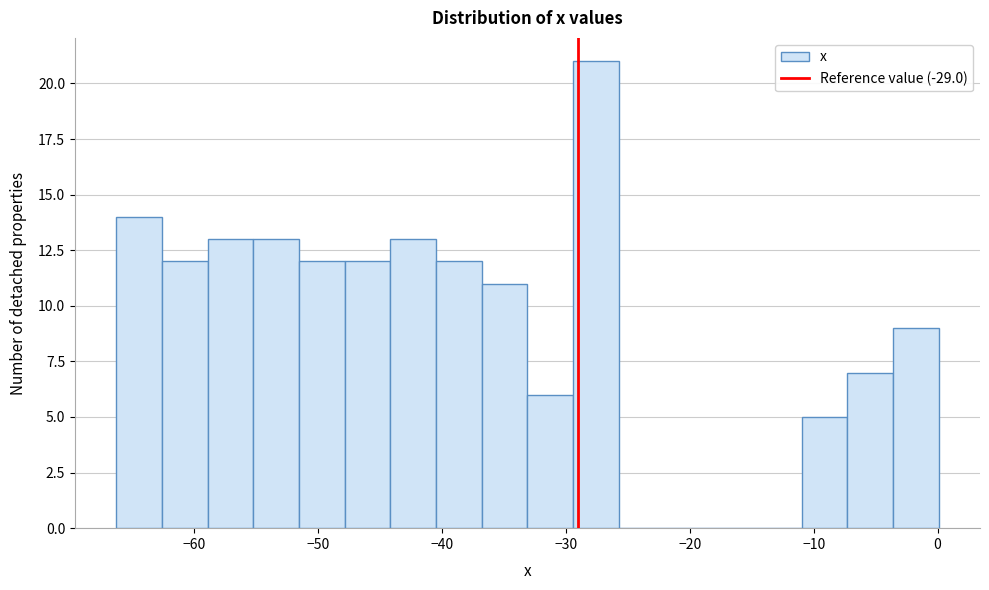

Around what value on the x-axis is the tallest bar? Give the approximate position of its centre, as read against the axis.

-28